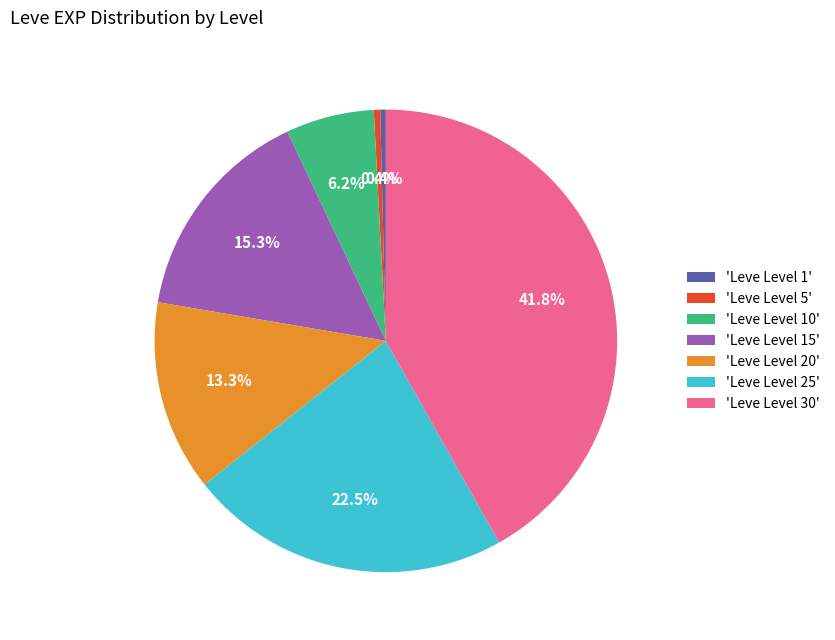

What is the ratio of the value at 'Leve Level 25' to the value at 'Leve Level 10'?

3.6